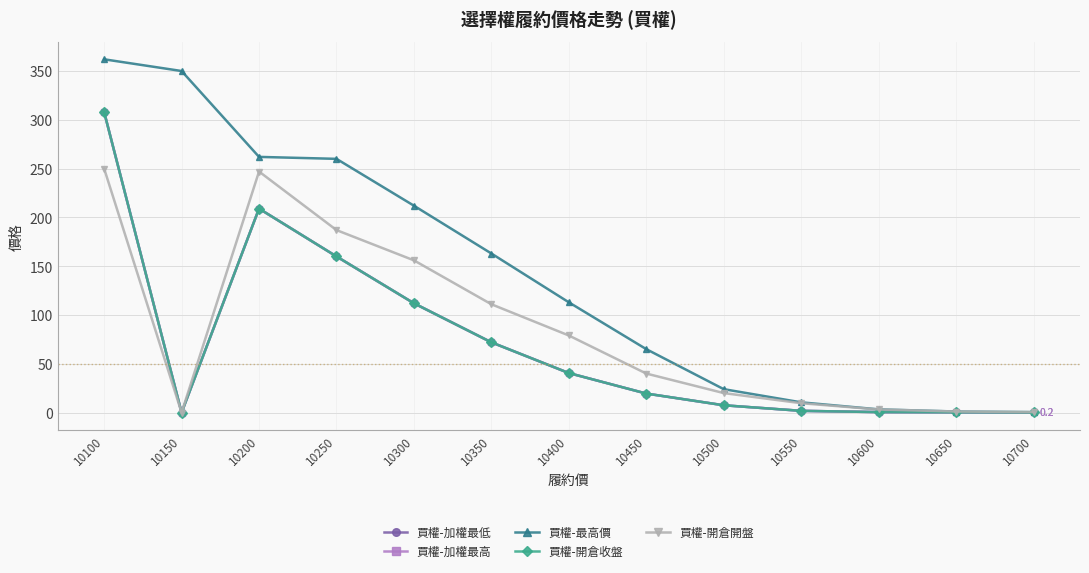

How many lines are shown in the chart?

5